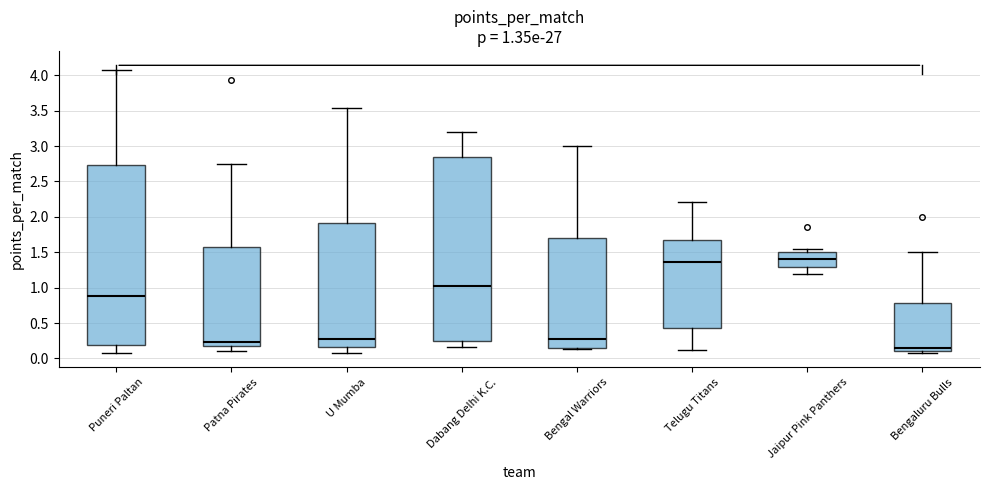

Which box has the lowest median line?

Bengaluru Bulls